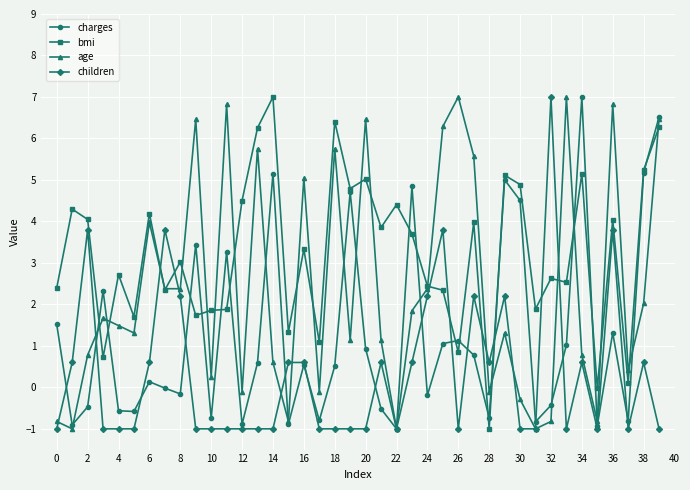

Is this an area chart (filled region under the line)?

No